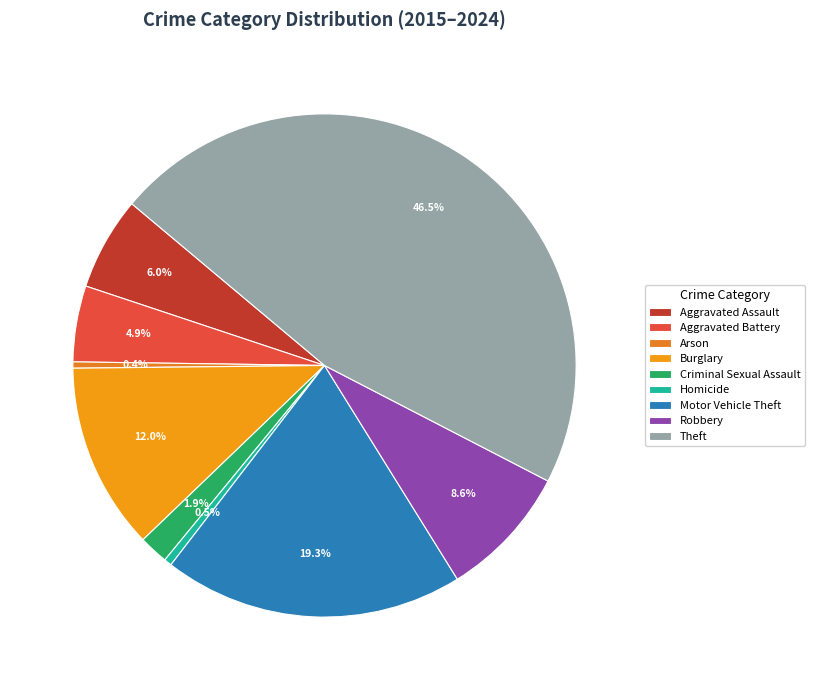

How many segments does this pie chart have?

9